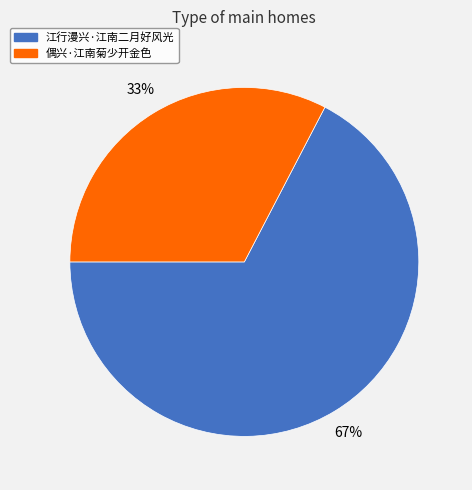

Count the number of slices in the pie.

2